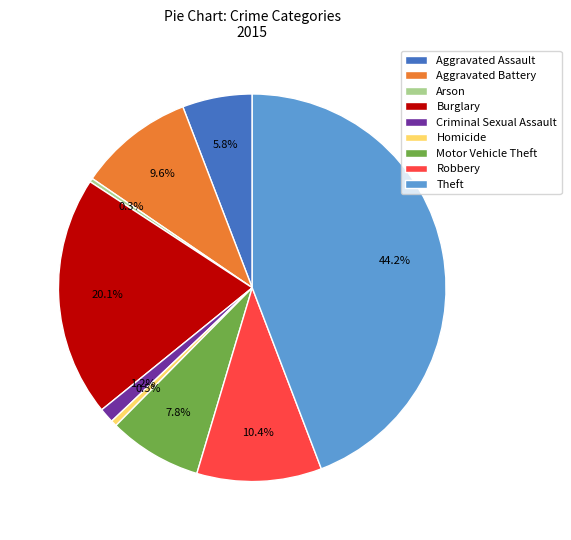

Does Burglary represent more than half of the total?

No